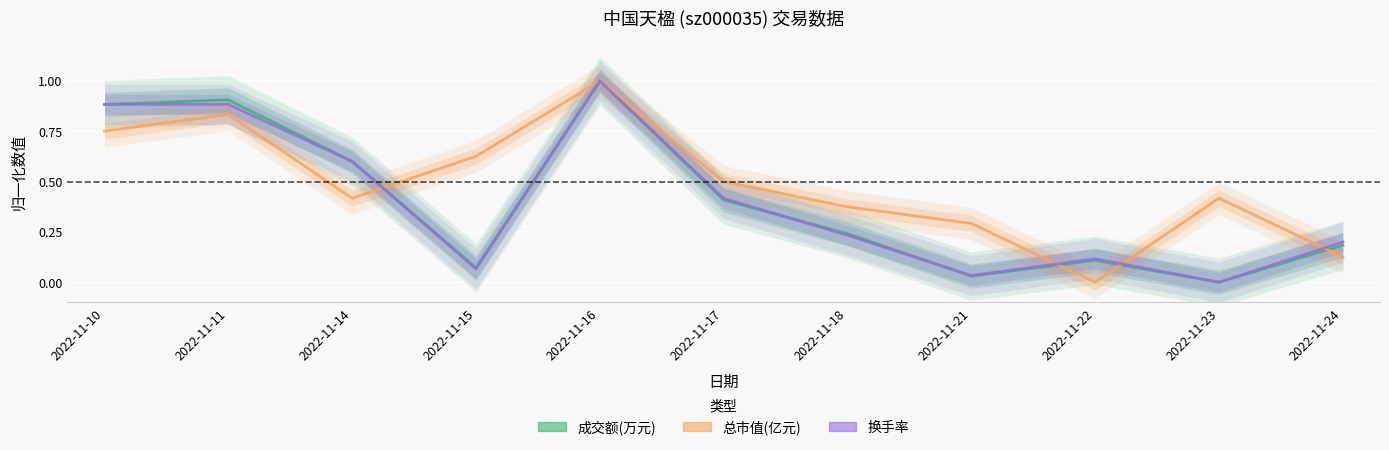

Which series has the largest range (max minus min)?

成交额(万元)